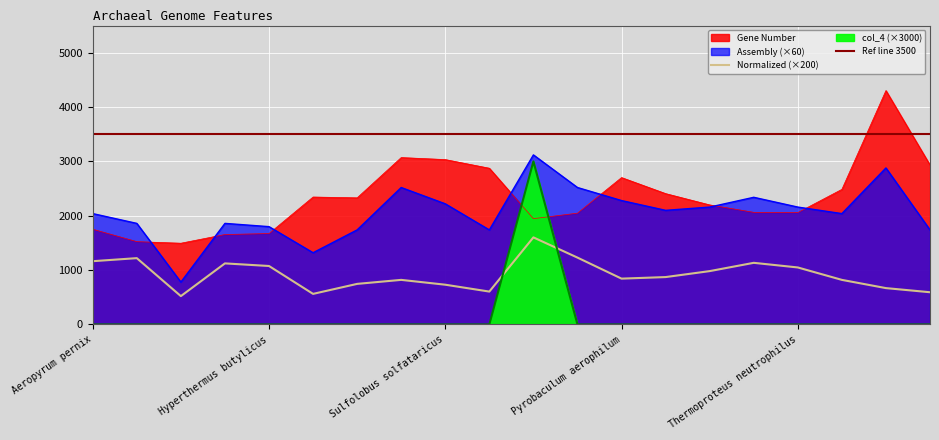

Which has a higher value, Sulfolobus islandicus or Desulfurococcus kamchatkensis?

Sulfolobus islandicus